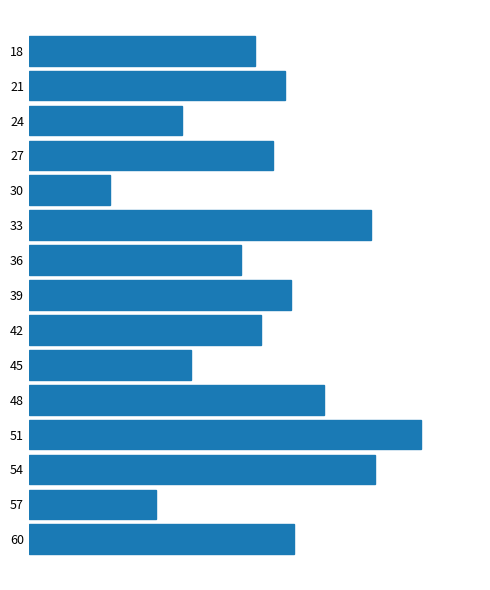

Does the chart contain any negative values?

No